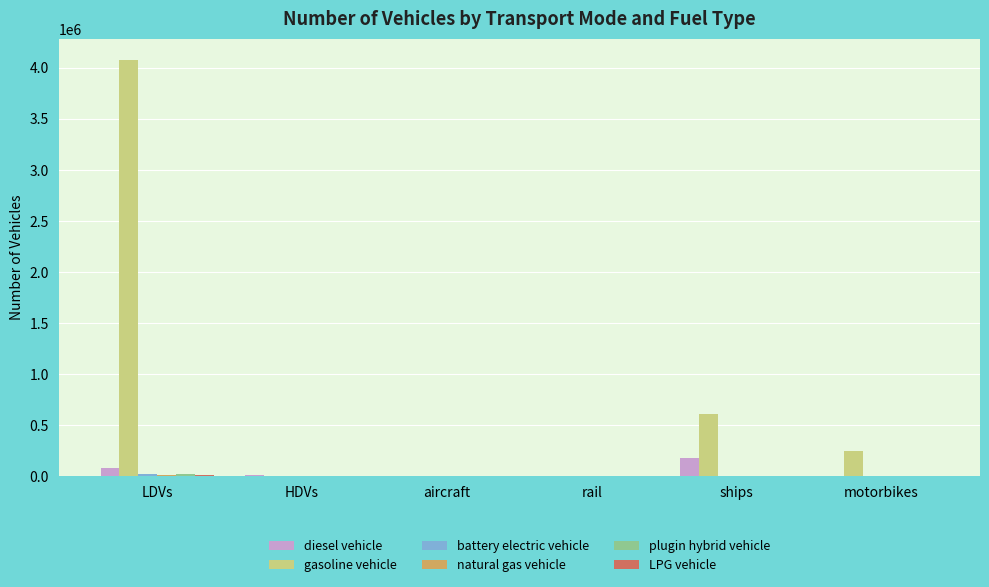

At which category is the sum across all series the highest?

LDVs